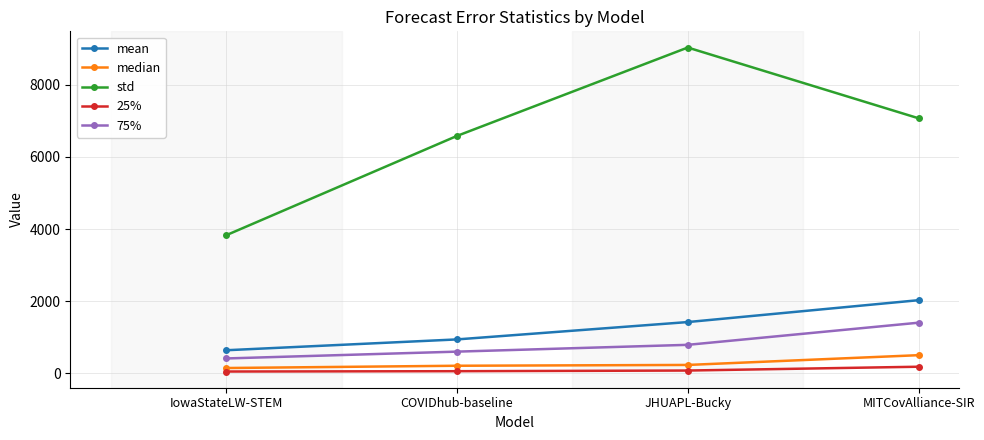

Which label corresponds to the largest value in the chart?

JHUAPL-Bucky